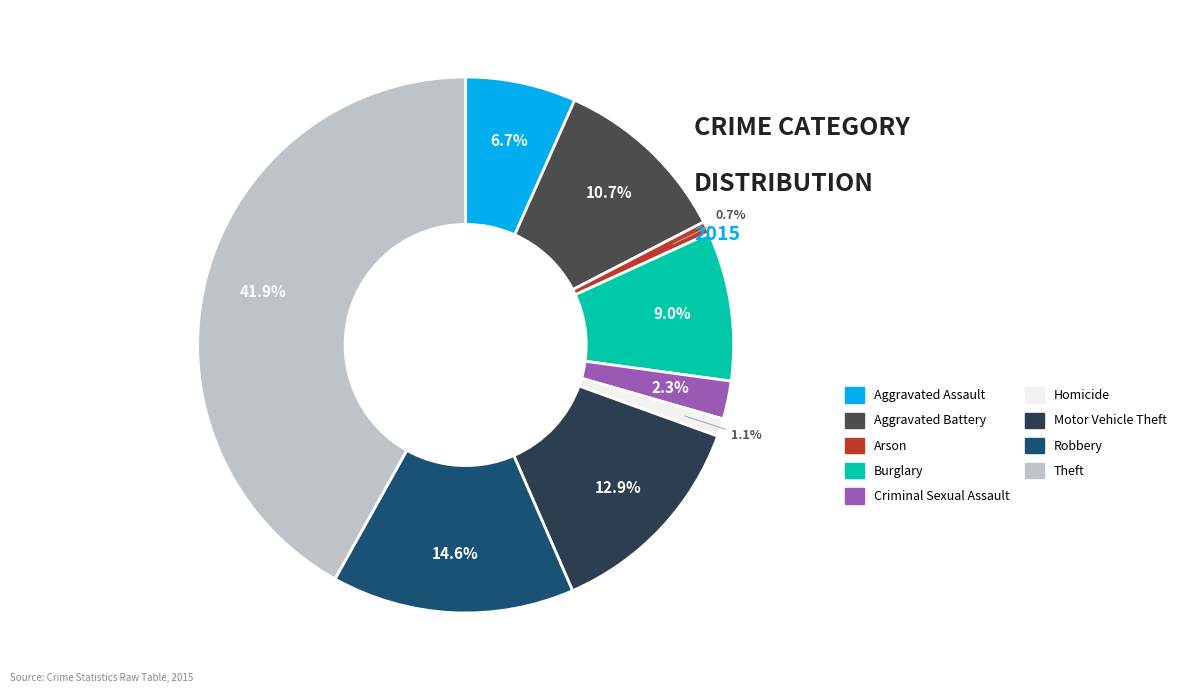

What is the smallest slice in the pie chart?

Arson